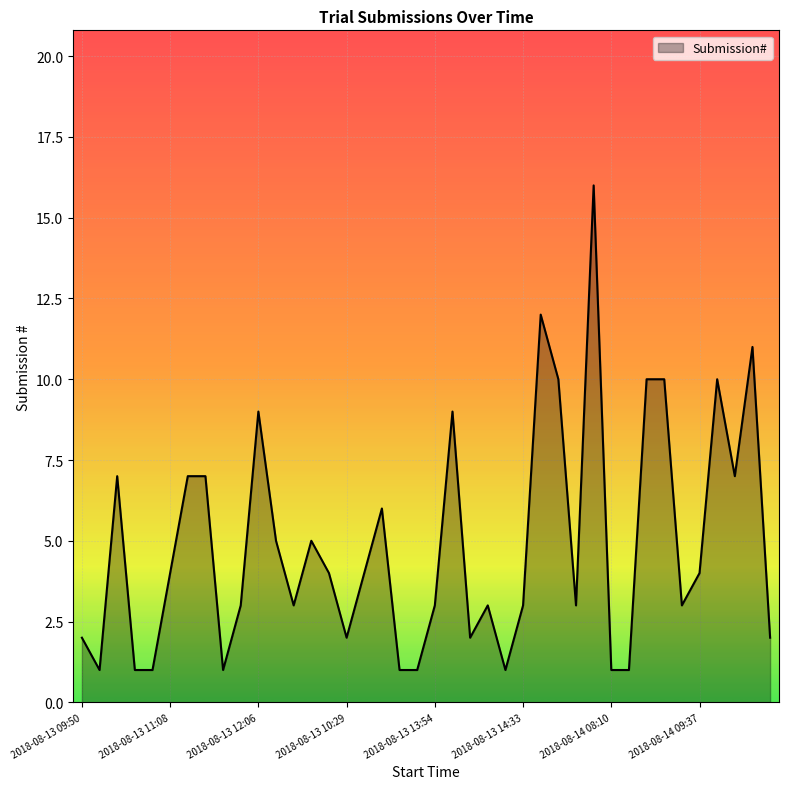

How many lines are shown in the chart?

1